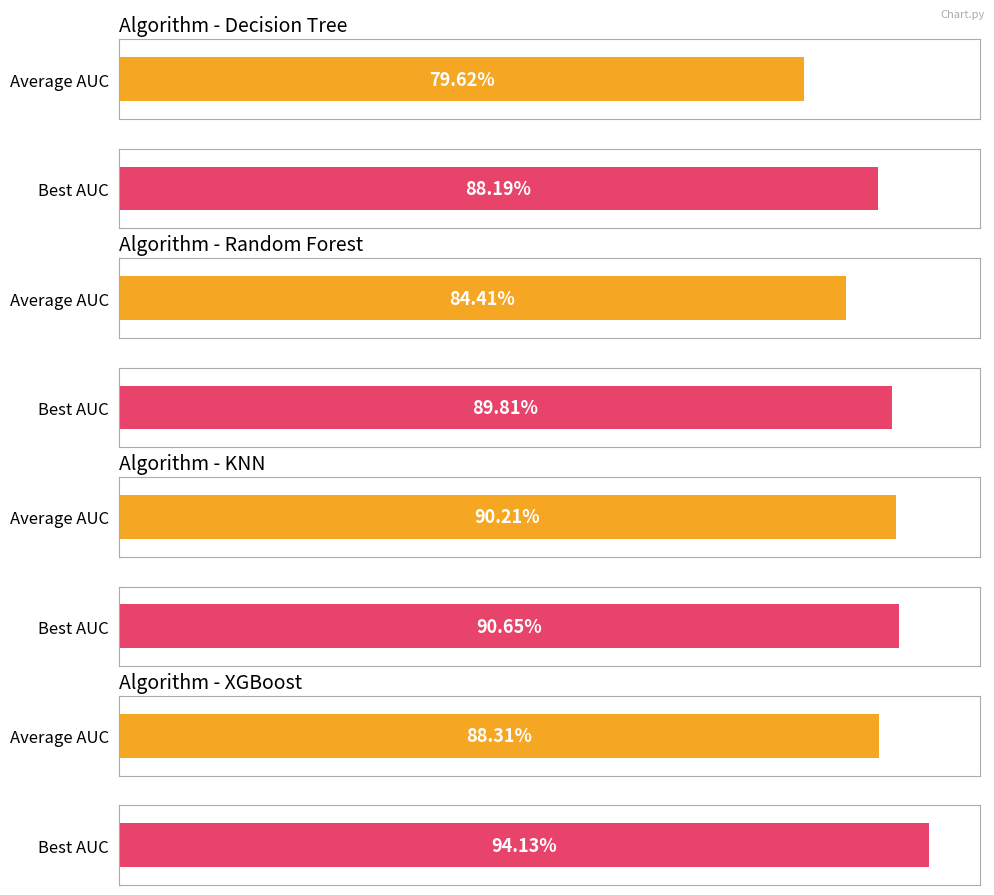

What is the maximum value for XGBoost?

0.9